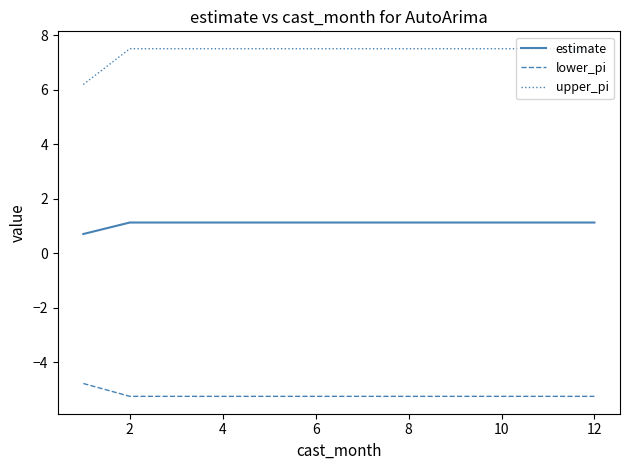

List the series in order of their overall mean, highest first.

upper_pi, estimate, lower_pi